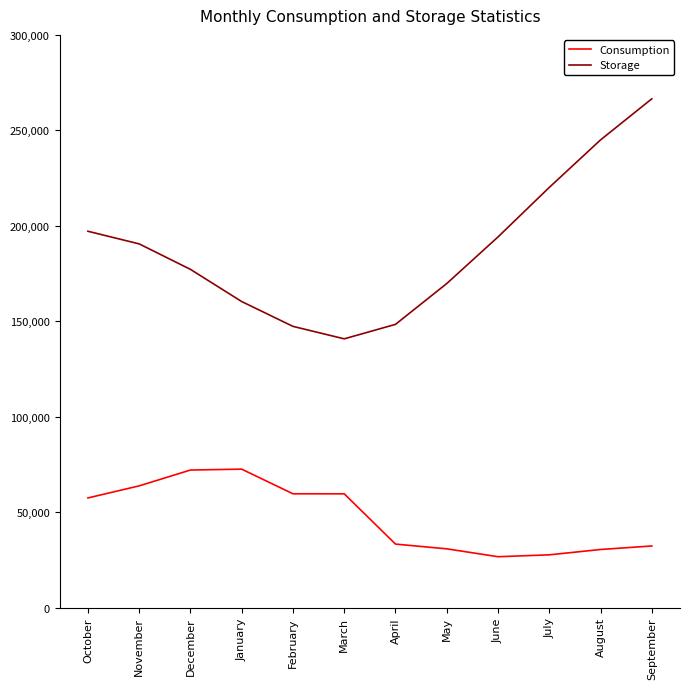

True or false: Consumption and Storage cross at least once.

False